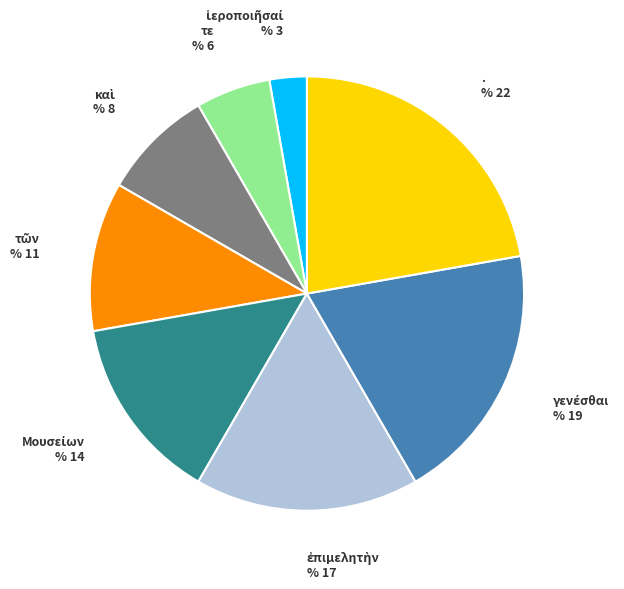

Is there any slice that represents more than half of the pie?

No